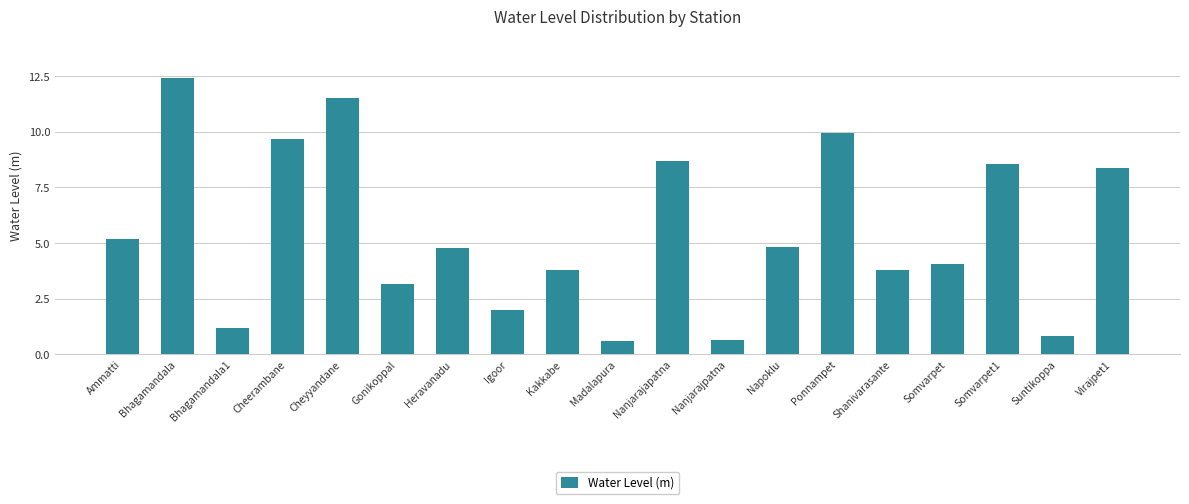

What is the sum of the values at Ponnampet and Ammatti?

15.1